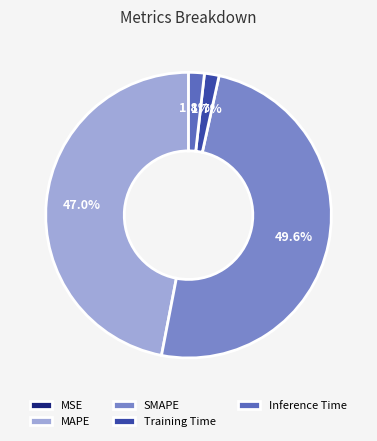

Is there a majority slice in this chart?

No